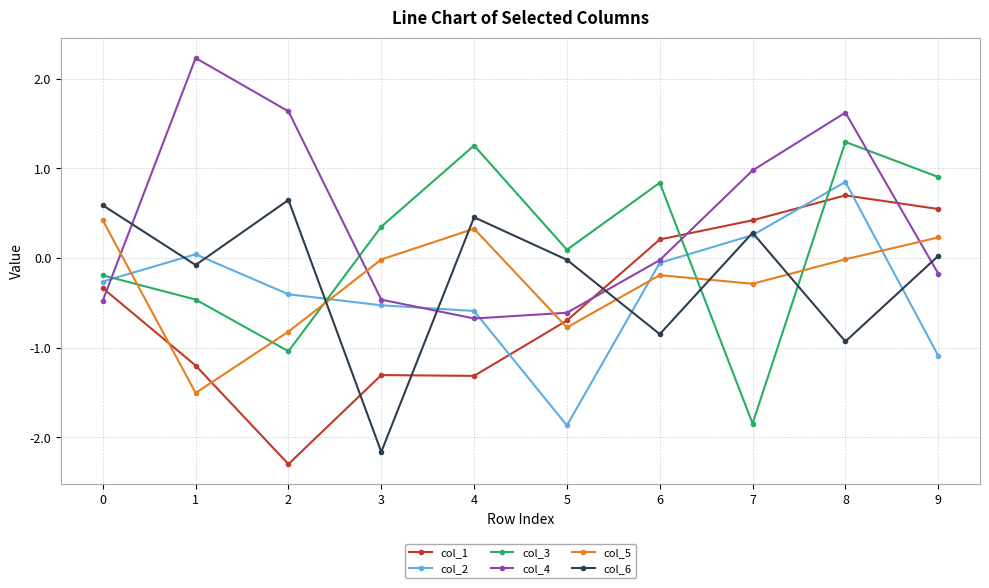

True or false: col_6 and col_1 cross at least once.

True